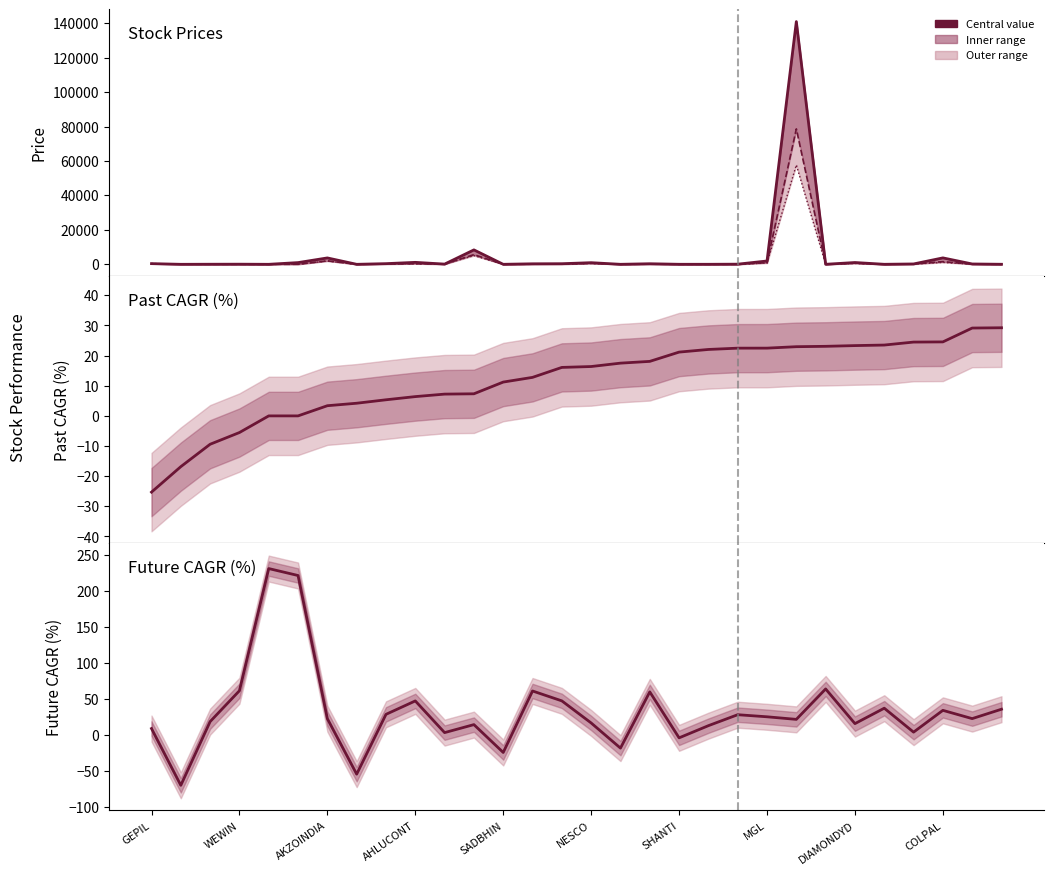

Which series changed the most between DIAMONDYD and COLPAL?

price_current